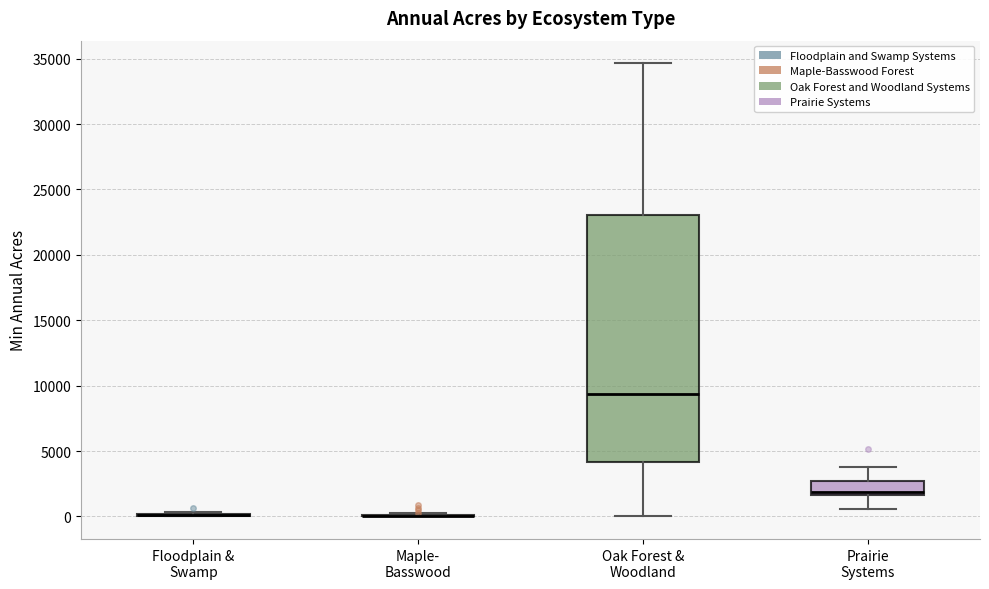

Reading left to right, read every box against the y-axis: the position of its median line, the range the box covers, and the ends of its whiskers. The values are not printed on the chart, so give them approximately, as read against the axis.

Floodplain & Swamp: box collapsed to a line at 0, whiskers 0 to 500
Maple- Basswood: box collapsed to a line at 0, whiskers 0 to 0
Oak Forest & Woodland: median 9500, box 4000 to 23000, whiskers 0 to 34500
Prairie Systems: median 2000, box 1500 to 2500, whiskers 500 to 4000